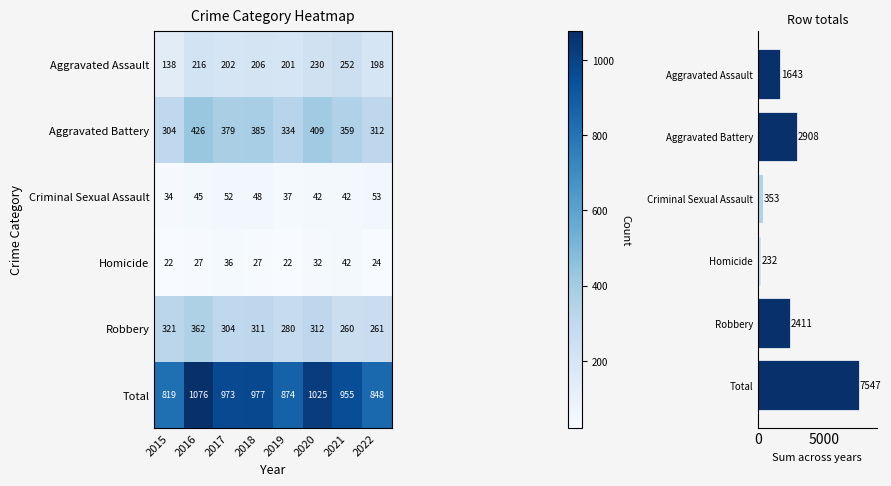

Is the value of Robbery at 2019 greater than the value of Total at 2022?

No